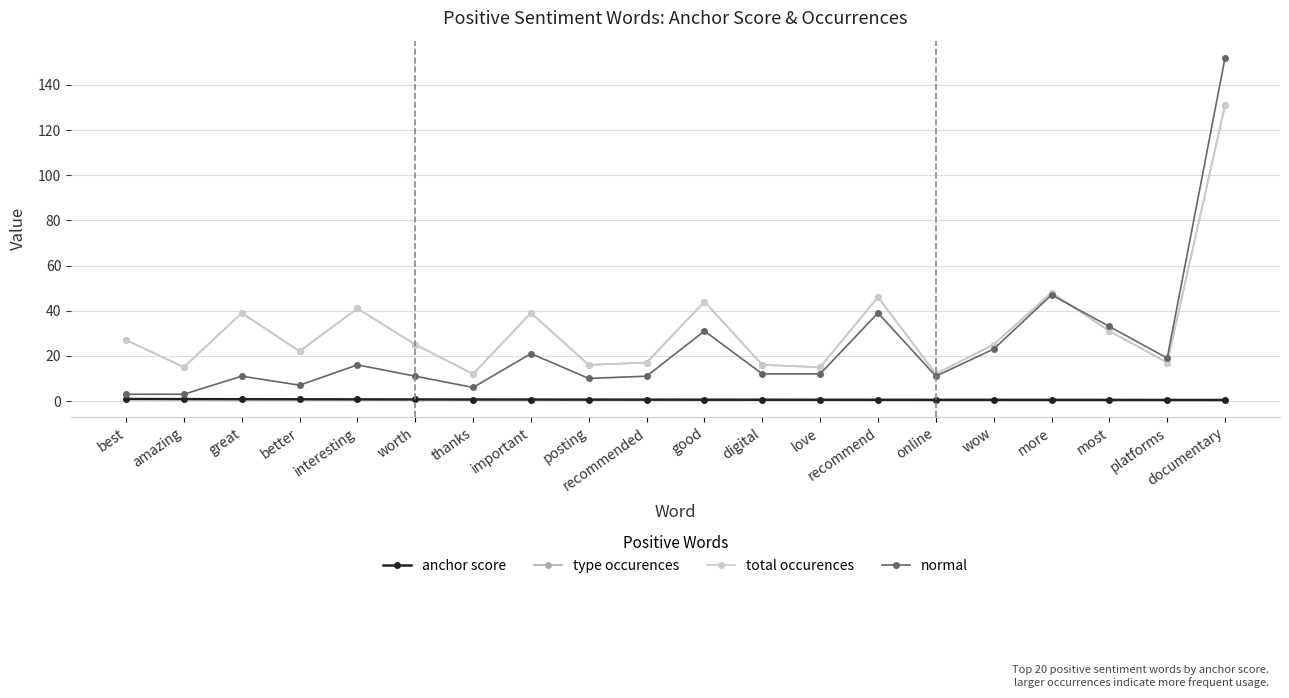

Is this an area chart (filled region under the line)?

No